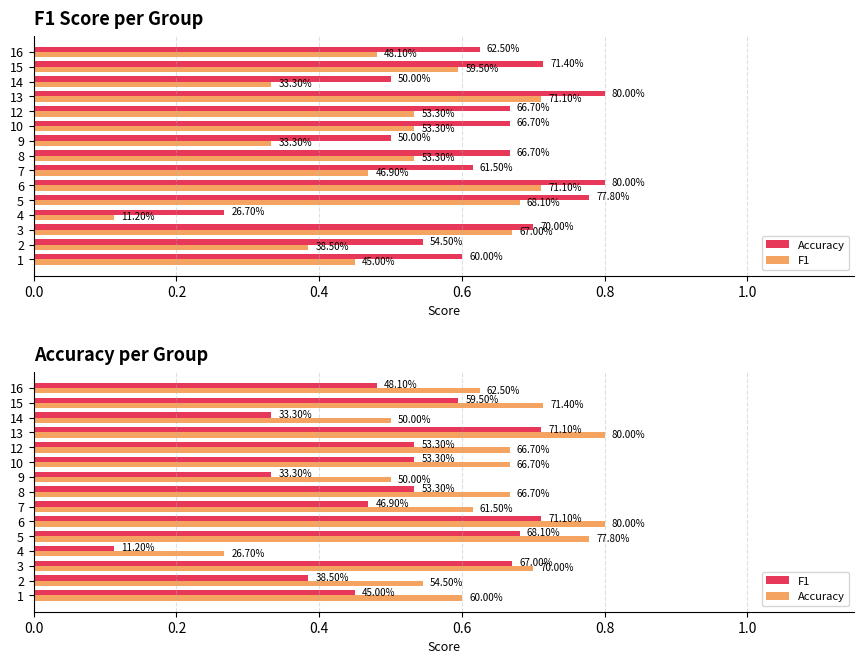

List the series in order of their peak value, lowest first.

F1, Accuracy